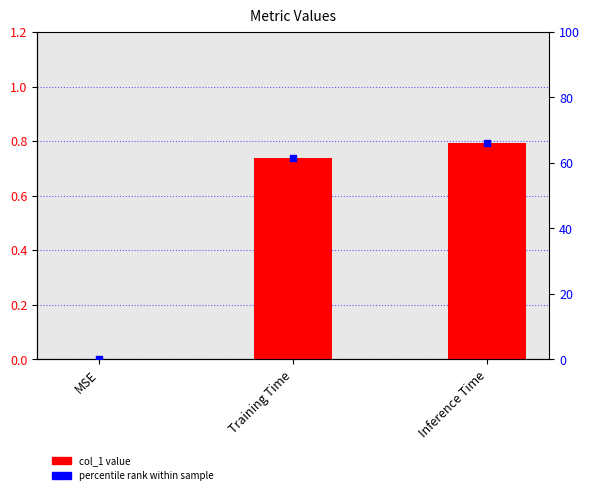

At how many categories does at least one series exceed 65?

1